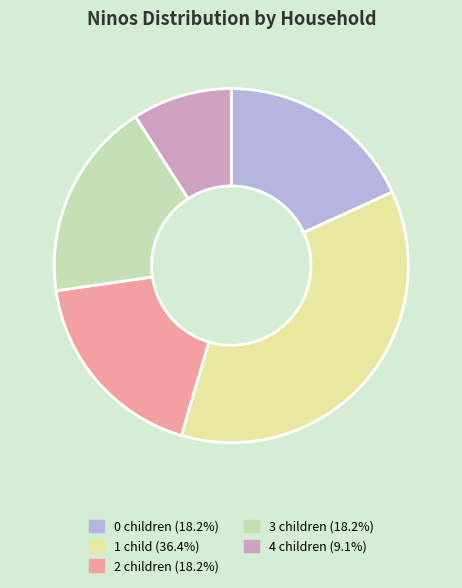

Approximately how many times larger is the value at 1 child (36.4%) compared to 0 children (18.2%)?

2.0